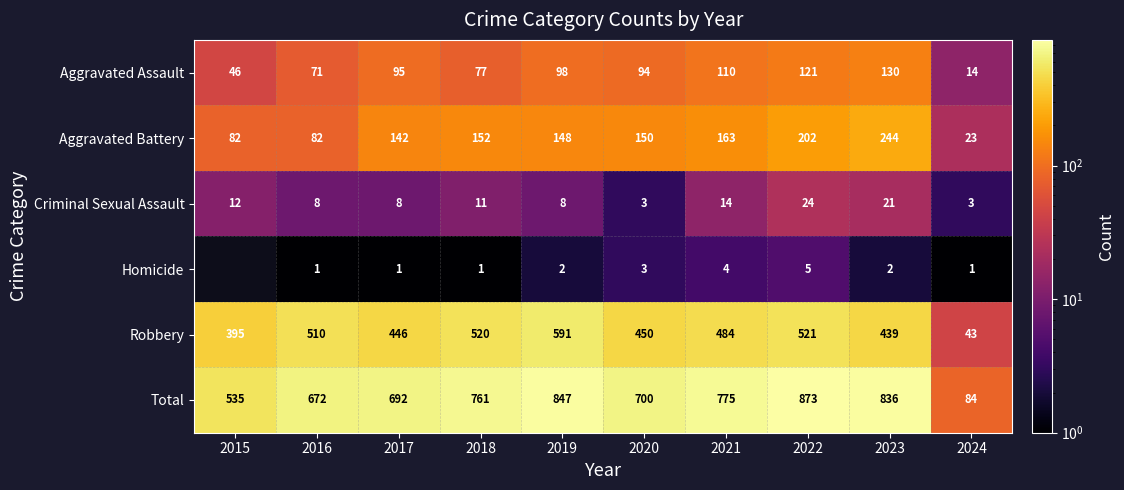

What is the sum of all Total values?

6775